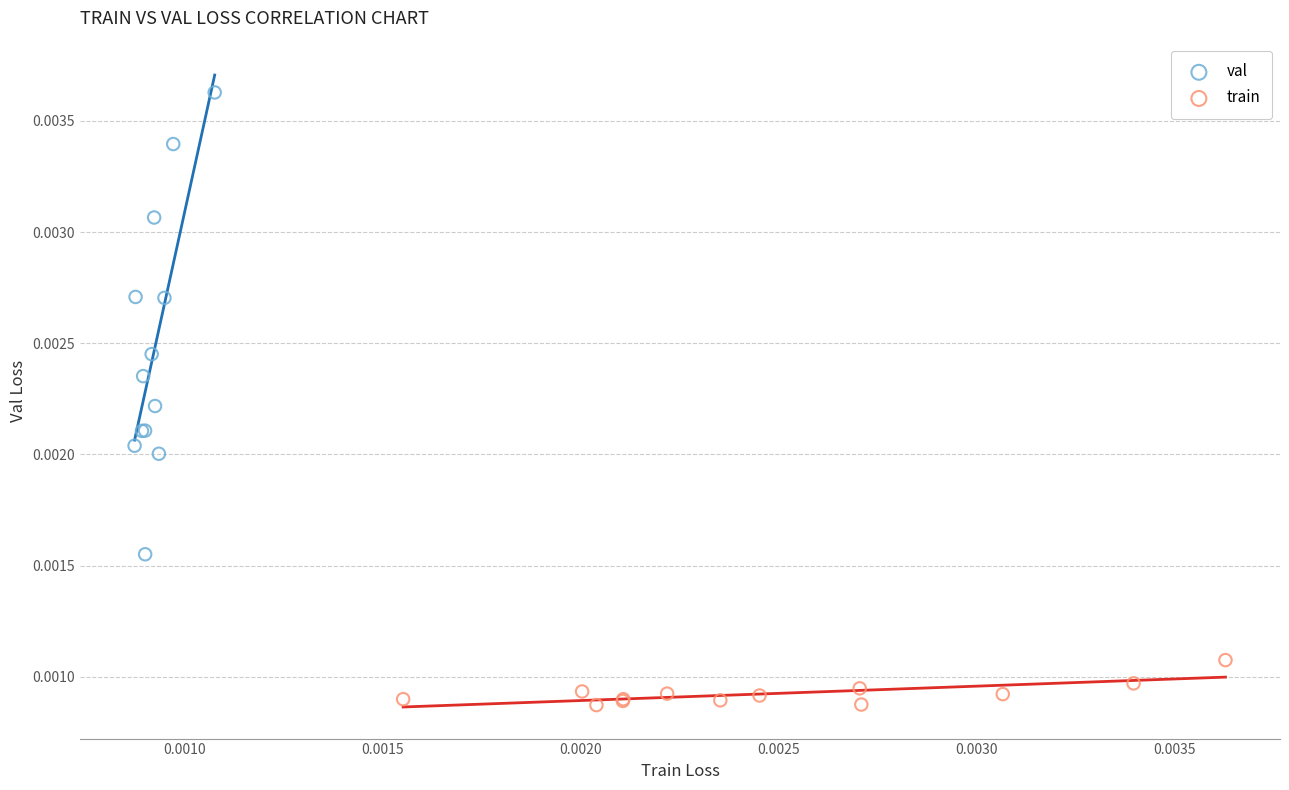

Which series reaches the maximum Y coordinate?

val